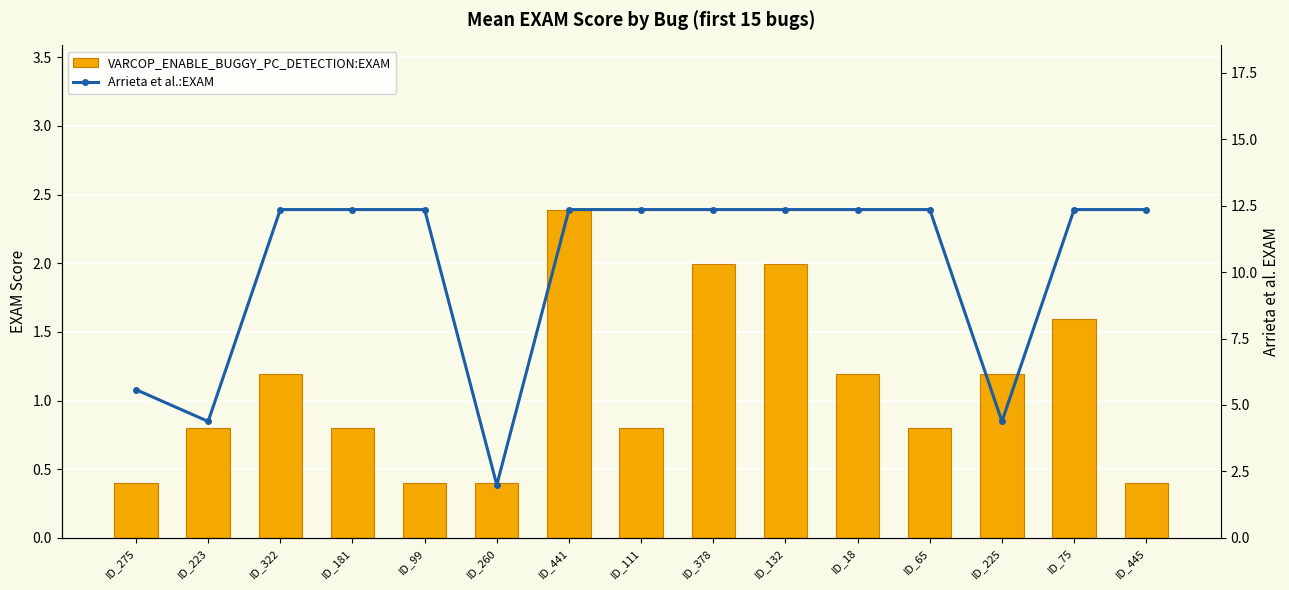

The Arrieta et al.:EXAM series shows 12.4 at ID_132. True or false?

True